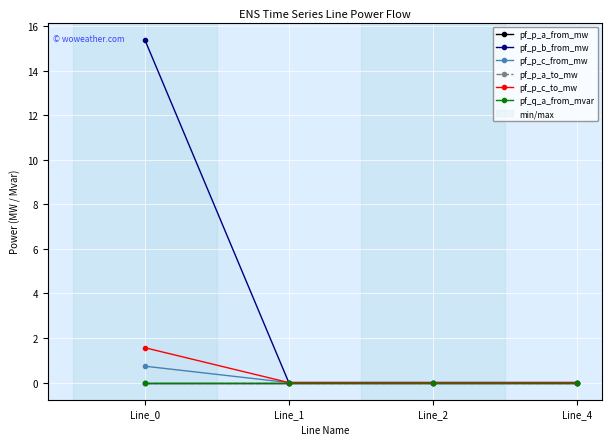

At how many categories does at least one series exceed 1?

1